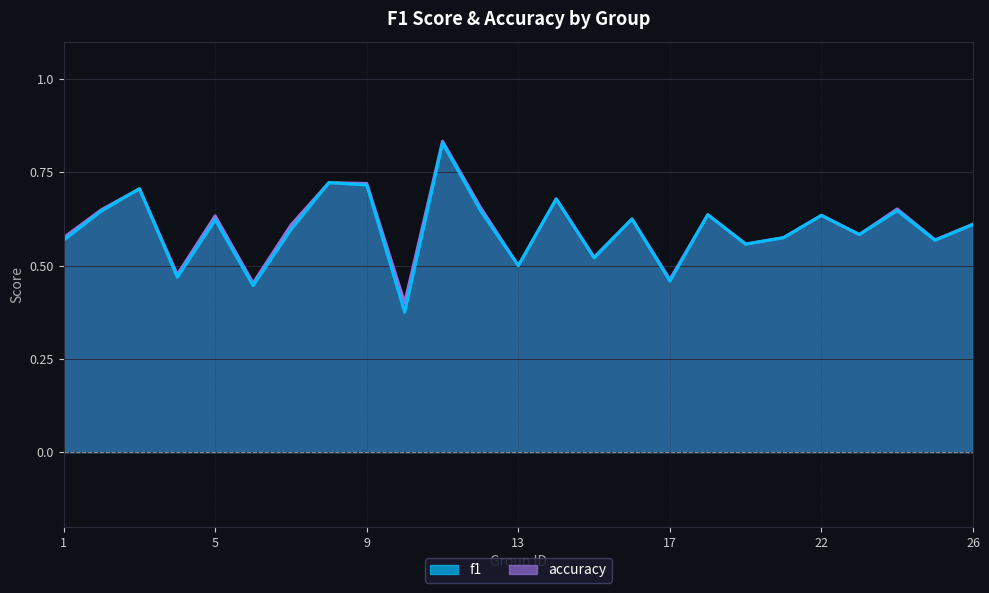

Rank the categories by f1 value from highest to lowest.

11, 8, 9, 3, 14, 12, 24, 2, 18, 22, 16, 5, 26, 7, 23, 21, 1, 25, 19, 15, 13, 4, 17, 6, 10